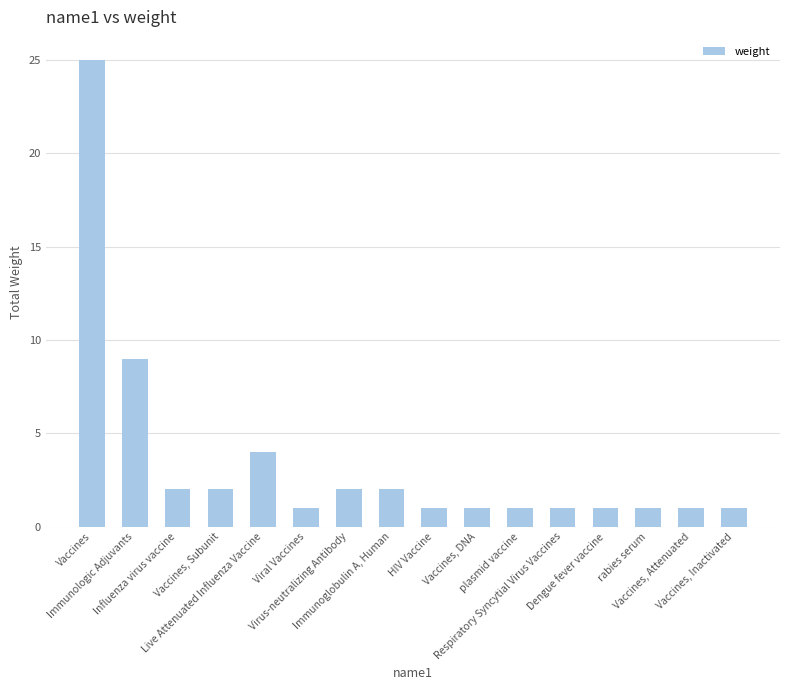

What is the maximum value shown in the chart?

25